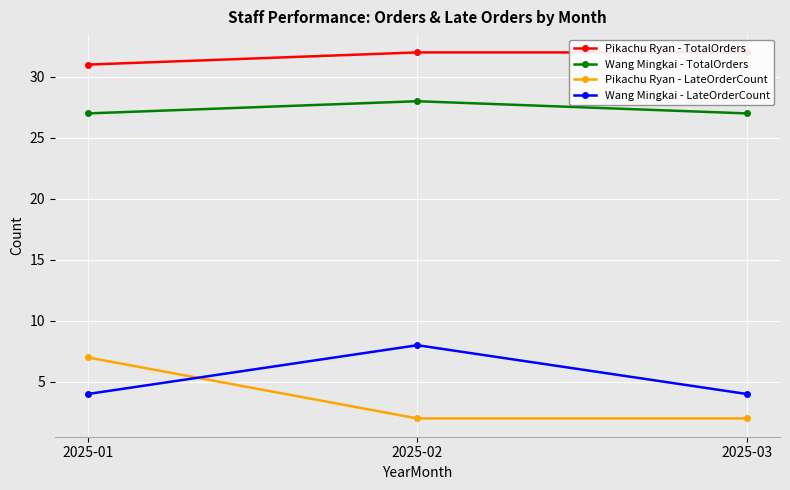

What is the value of the Wang Mingkai - TotalOrders point at the 3rd from the left?

27